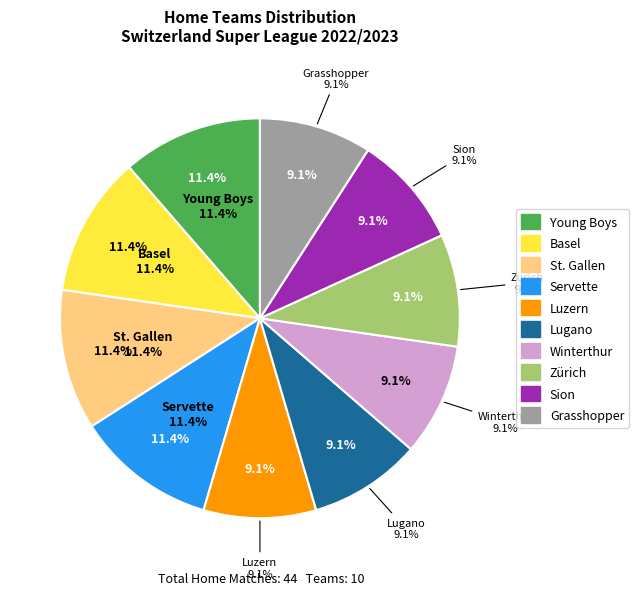

Is Lugano the majority of the pie?

No